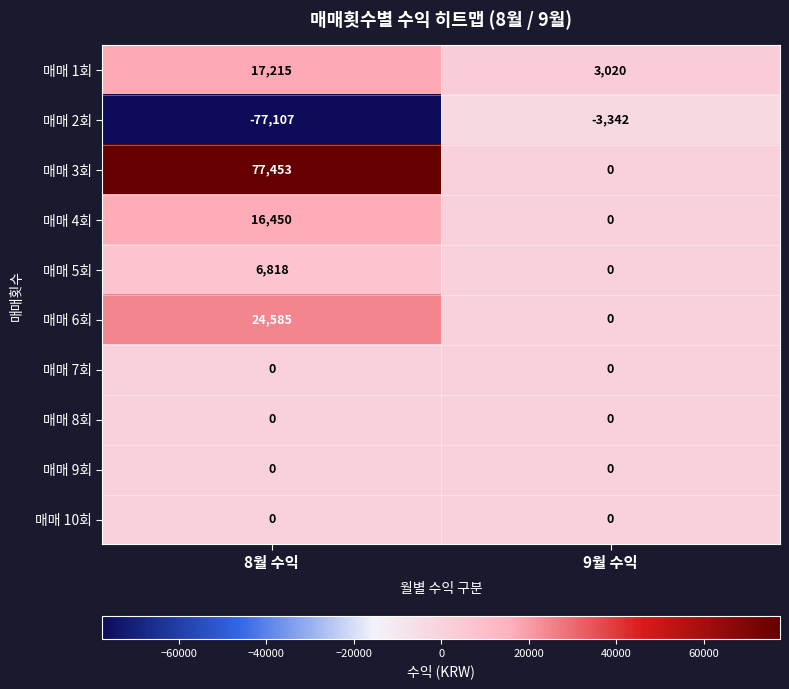

What is the smallest value displayed?

-77107